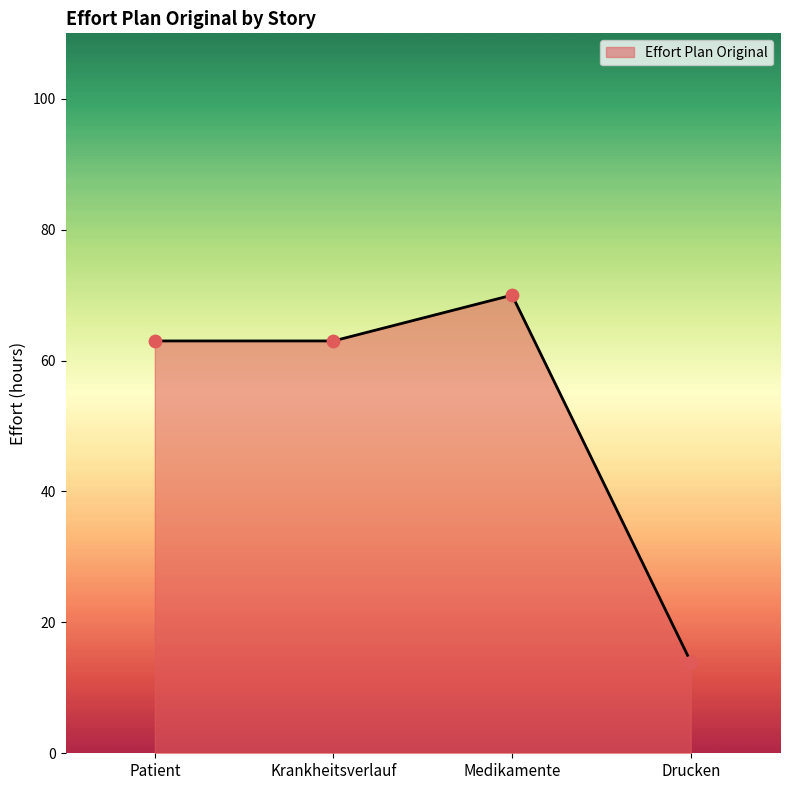

What is the ratio of the value at Patient to the value at Drucken?

4.5